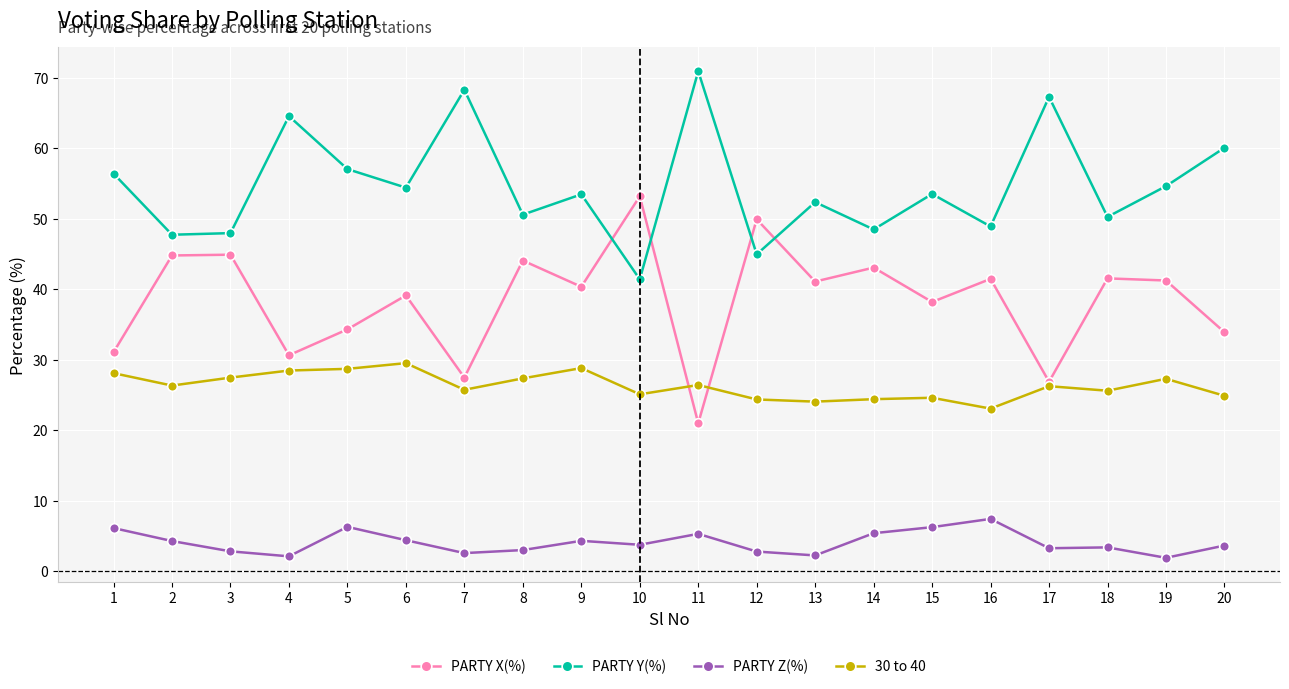

Is the value of 30 to 40 at 2 greater than the value of PARTY Y(%) at 6?

No